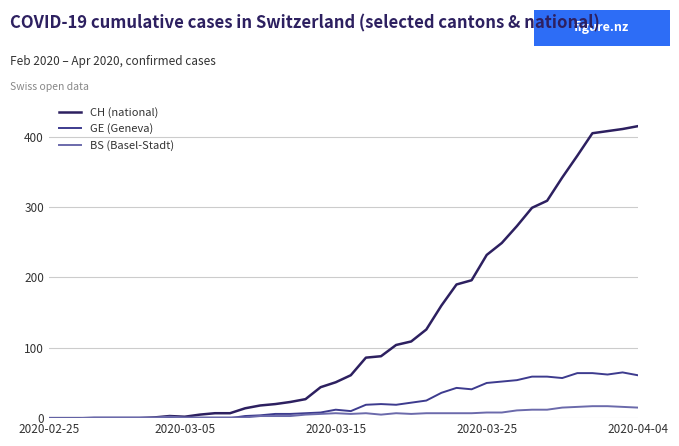

List the series in order of their peak value, highest first.

CH (national), GE (Geneva), BS (Basel-Stadt)